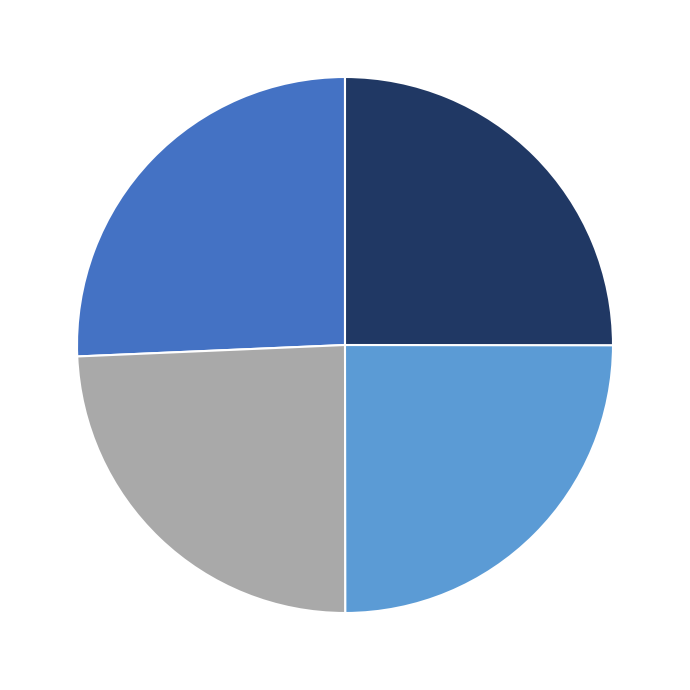

Is there a majority slice in this chart?

No